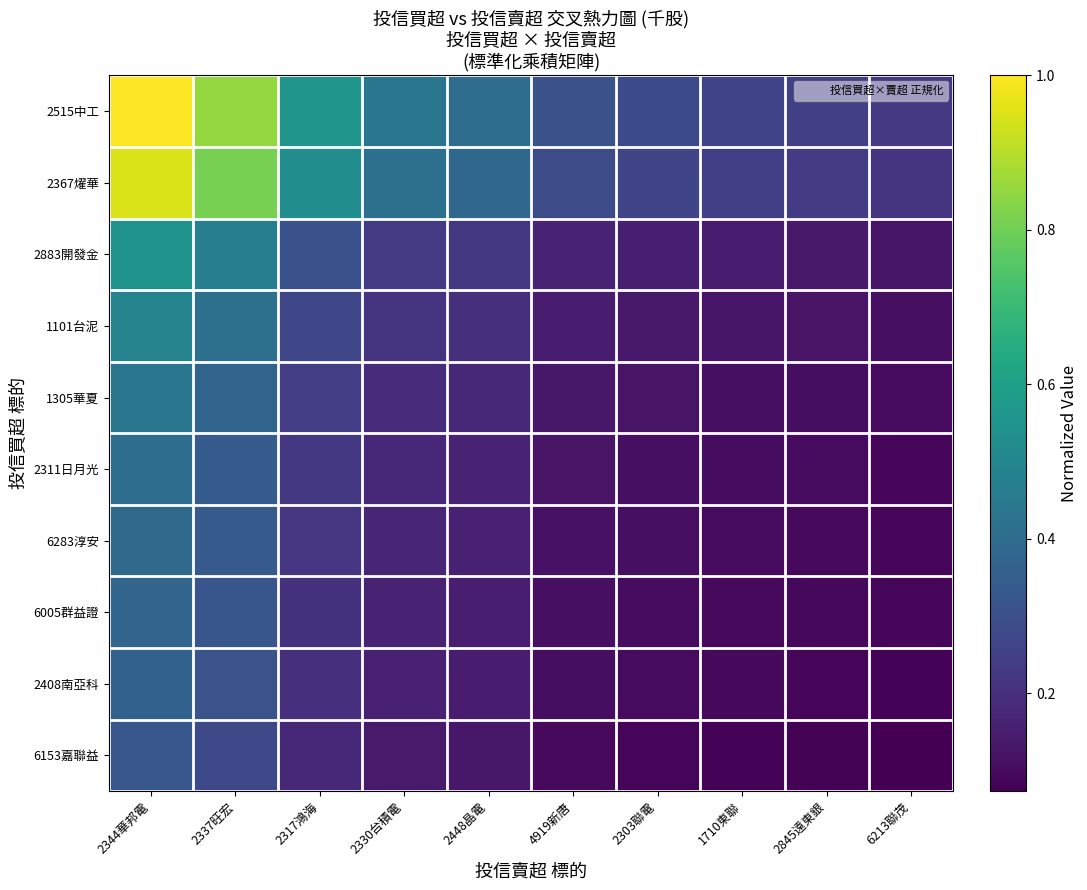

At which category is the sum across all series the highest?

2344華邦電